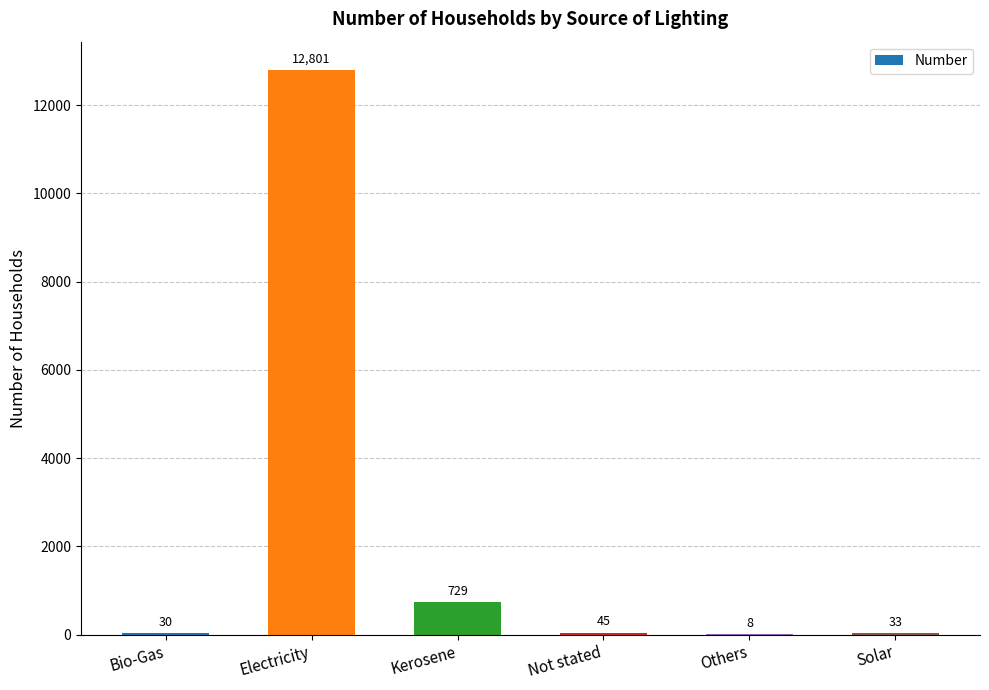

The chart shows a value of 33 at Solar. True or false?

True